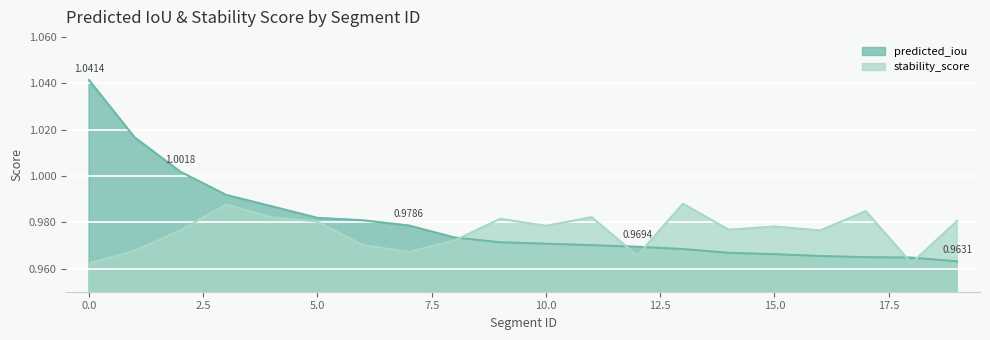

What is the average value of the stability_score series?

1.0